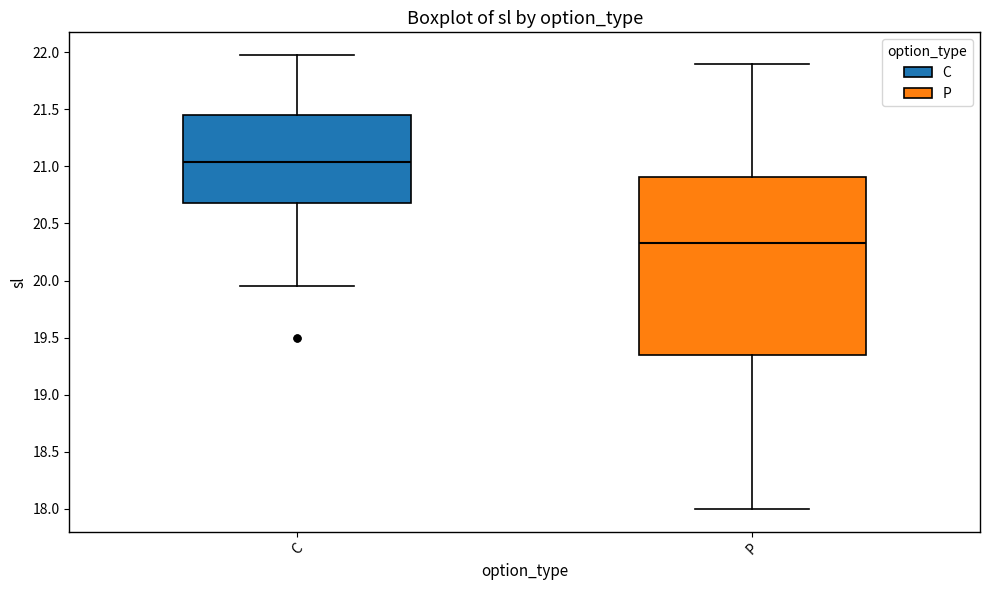

Which box is the tallest, from its lower edge to its upper edge?

P